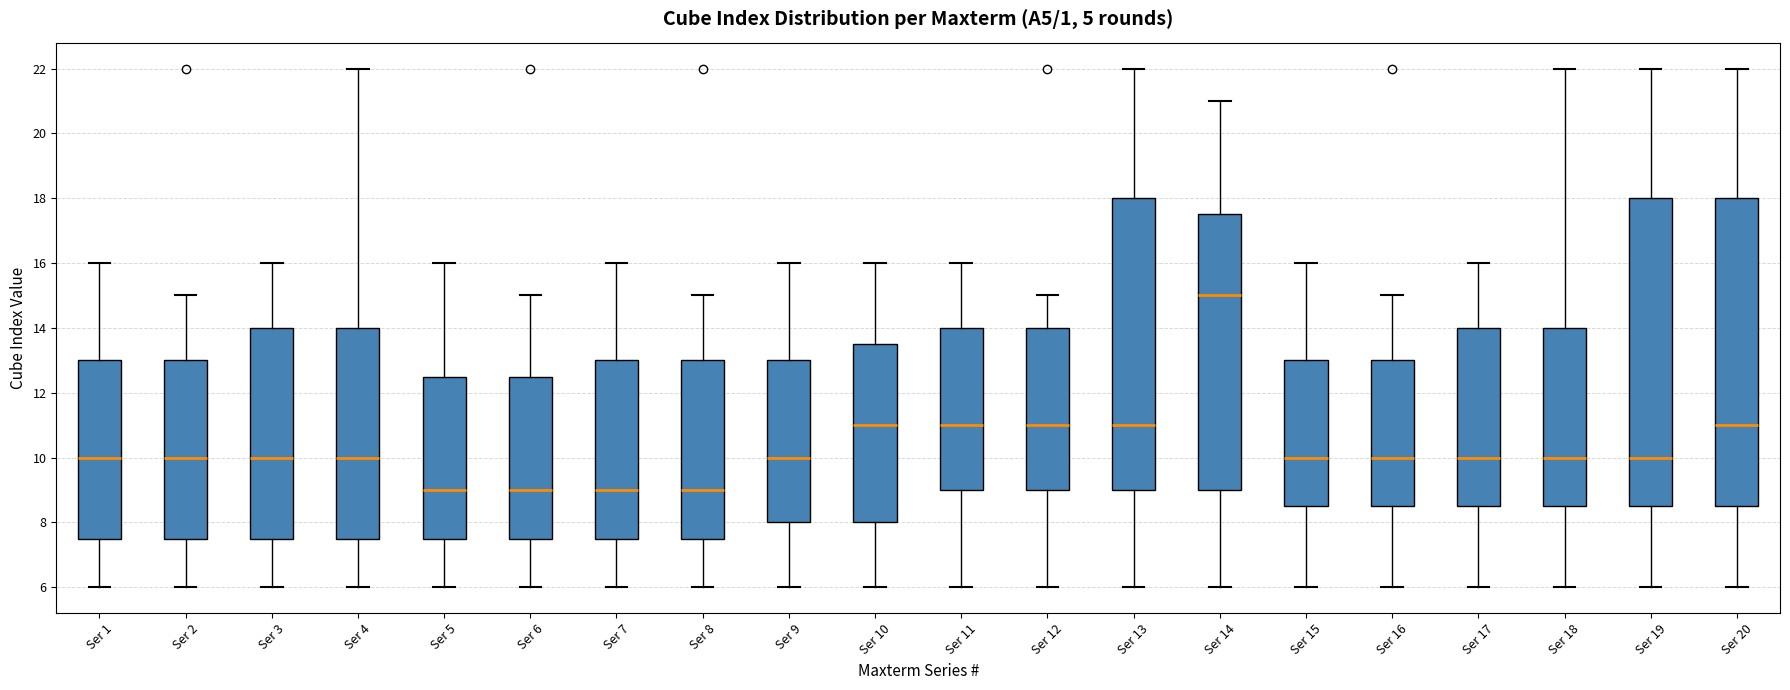

Reading left to right, read every box against the y-axis: the position of its median line, the range the box covers, and the ends of its whiskers. The values are not printed on the chart, so give them approximately, as read against the axis.

Ser 1: median 10.0, box 7.6 to 13.0, whiskers 6.0 to 16.0
Ser 2: median 10.0, box 7.6 to 13.0, whiskers 6.0 to 15.0
Ser 3: median 10.0, box 7.6 to 14.0, whiskers 6.0 to 16.0
Ser 4: median 10.0, box 7.6 to 14.0, whiskers 6.0 to 22.0
Ser 5: median 9.0, box 7.6 to 12.6, whiskers 6.0 to 16.0
Ser 6: median 9.0, box 7.6 to 12.6, whiskers 6.0 to 15.0
Ser 7: median 9.0, box 7.6 to 13.0, whiskers 6.0 to 16.0
Ser 8: median 9.0, box 7.6 to 13.0, whiskers 6.0 to 15.0
Ser 9: median 10.0, box 8.0 to 13.0, whiskers 6.0 to 16.0
Ser 10: median 11.0, box 8.0 to 13.6, whiskers 6.0 to 16.0
Ser 11: median 11.0, box 9.0 to 14.0, whiskers 6.0 to 16.0
Ser 12: median 11.0, box 9.0 to 14.0, whiskers 6.0 to 15.0
Ser 13: median 11.0, box 9.0 to 18.0, whiskers 6.0 to 22.0
Ser 14: median 15.0, box 9.0 to 17.6, whiskers 6.0 to 21.0
Ser 15: median 10.0, box 8.6 to 13.0, whiskers 6.0 to 16.0
Ser 16: median 10.0, box 8.6 to 13.0, whiskers 6.0 to 15.0
Ser 17: median 10.0, box 8.6 to 14.0, whiskers 6.0 to 16.0
Ser 18: median 10.0, box 8.6 to 14.0, whiskers 6.0 to 22.0
Ser 19: median 10.0, box 8.6 to 18.0, whiskers 6.0 to 22.0
Ser 20: median 11.0, box 8.6 to 18.0, whiskers 6.0 to 22.0